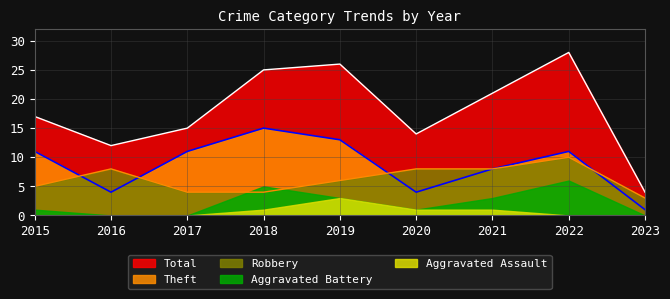

What is the sum of the Total values at 2016 and 2017?

27